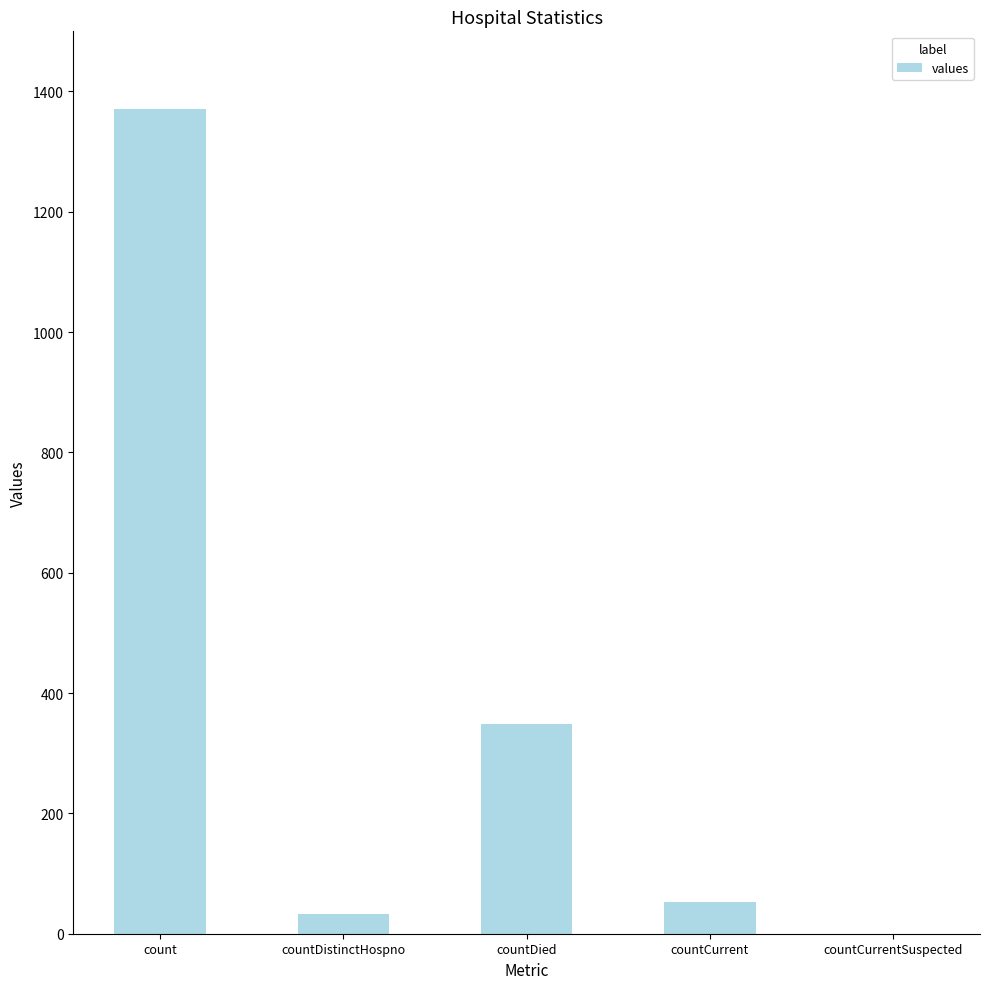

Where is the data nearest to the value 685?

countDied